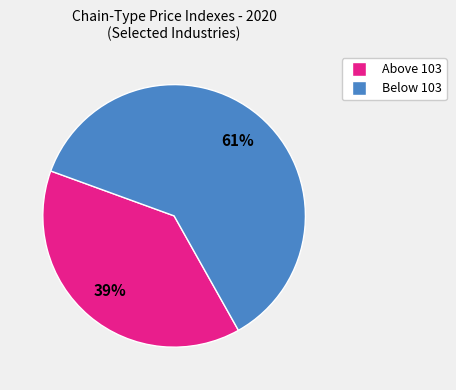

To the nearest percent, what is the average slice percentage?

50%